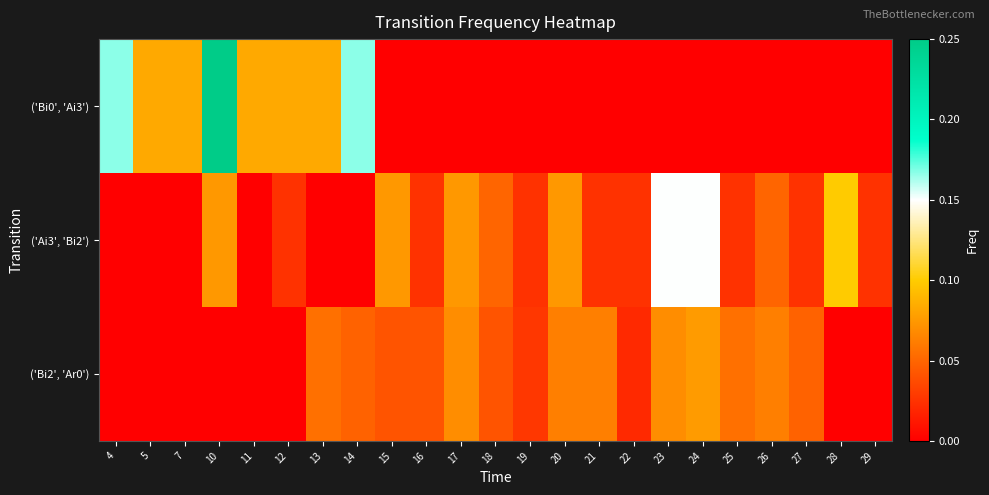

Reading left to right, transcribe all the data shown in this chart.

row_0: 0.2	0.1	0.1	0.2	0.1	0.1	0.1	0.2	0.0	0.0	0.0	0.0	0.0	0.0	0.0	0.0	0.0	0.0	0.0	0.0	0.0	0.0	0.0
row_1: 0.0	0.0	0.0	0.1	0.0	0.0	0.0	0.0	0.1	0.0	0.1	0.1	0.0	0.1	0.0	0.0	0.1	0.1	0.0	0.1	0.0	0.1	0.0
row_2: 0.0	0.0	0.0	0.0	0.0	0.0	0.1	0.0	0.0	0.0	0.1	0.0	0.0	0.1	0.1	0.0	0.1	0.1	0.1	0.1	0.0	0.0	0.0